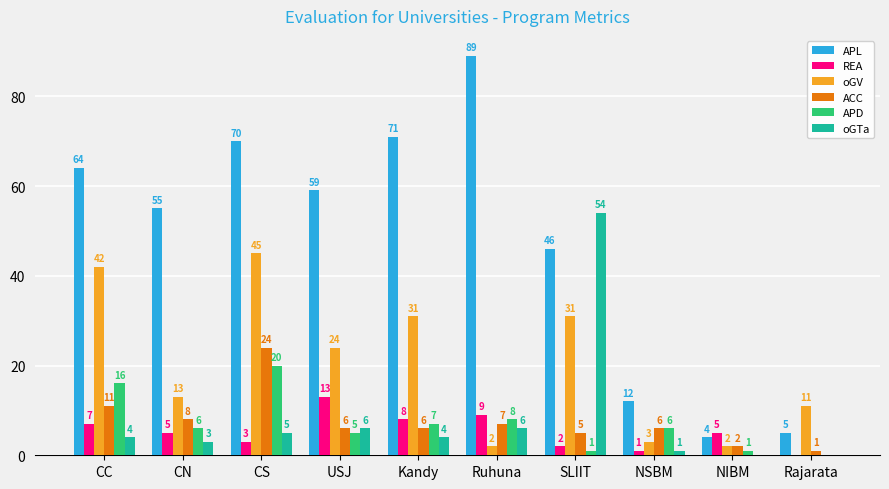

Are the bars grouped side by side (vs. stacked)?

Yes